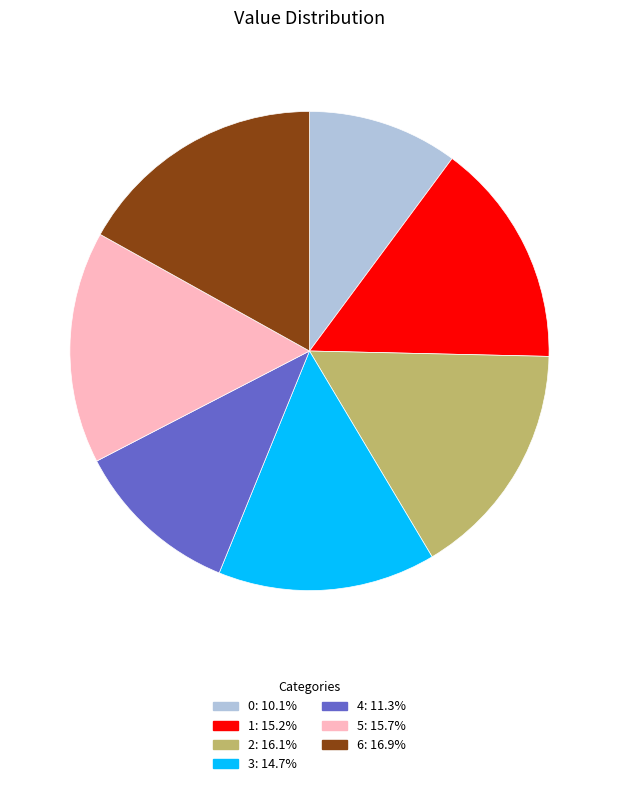

Is 2: 16.1% the majority of the pie?

No